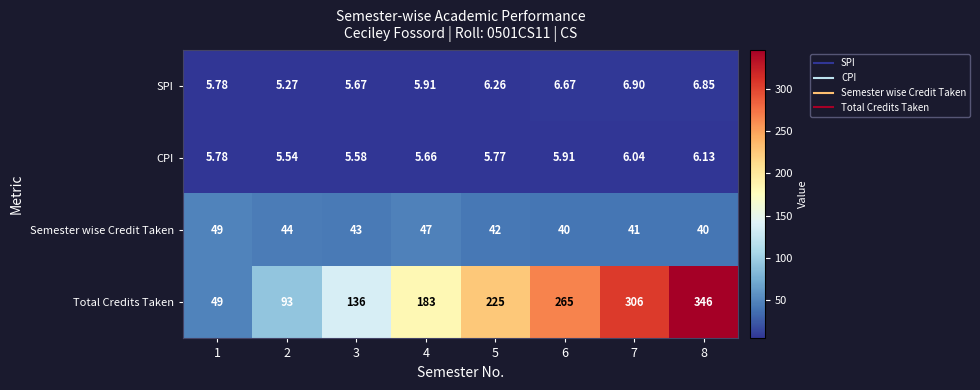

Which series has the widest spread of values?

Total Credits Taken